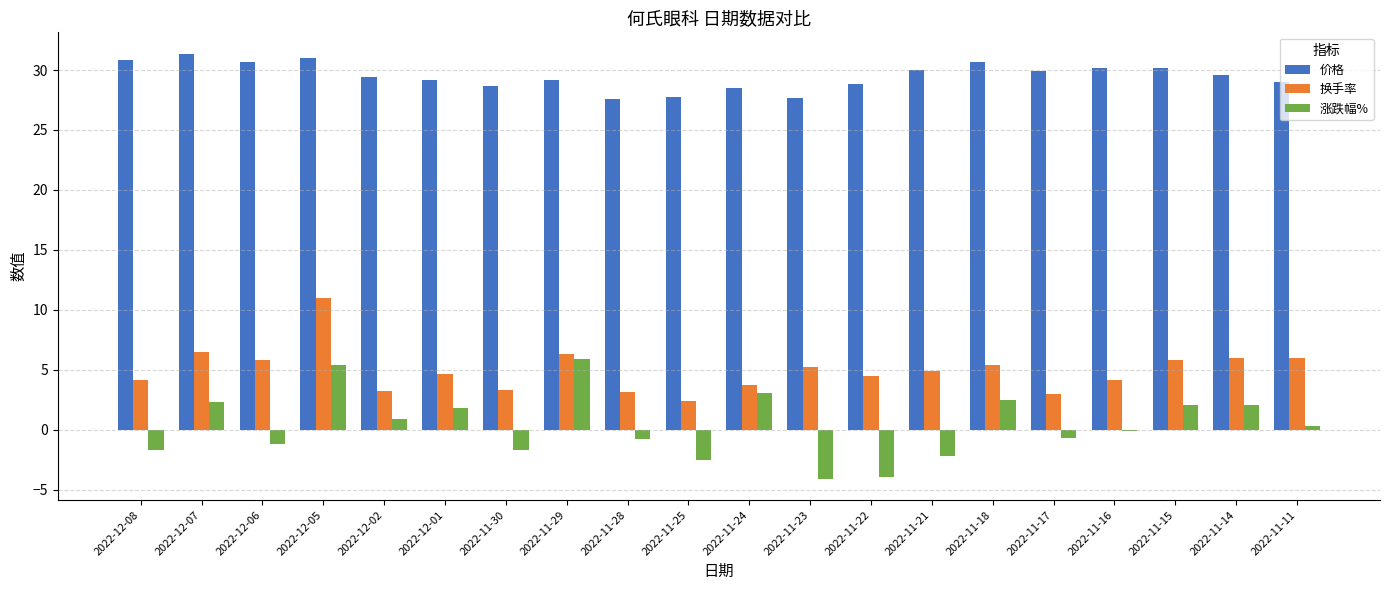

Is it true that 换手率 equals 7.7 at 2022-12-06?

False